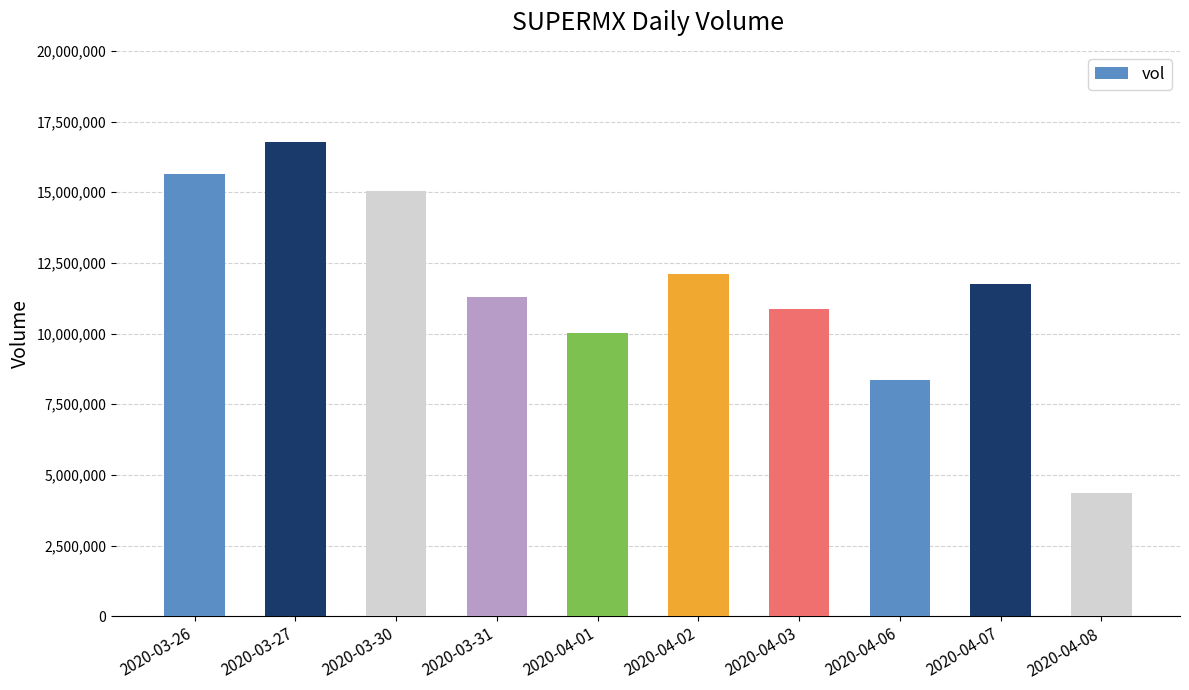

What is the greatest value displayed?

16761700